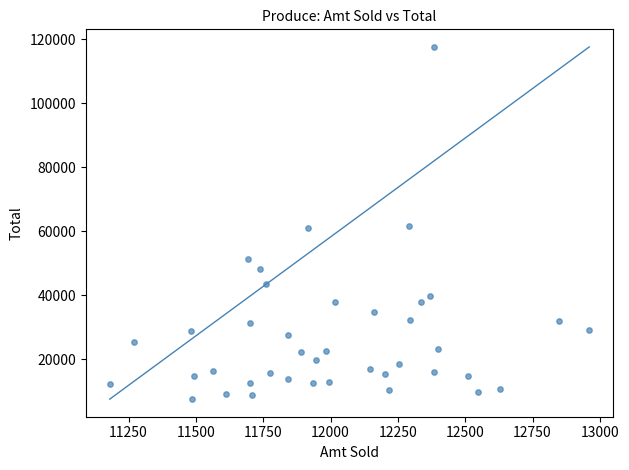

What is the range of X values (max minus min)?

1780.1